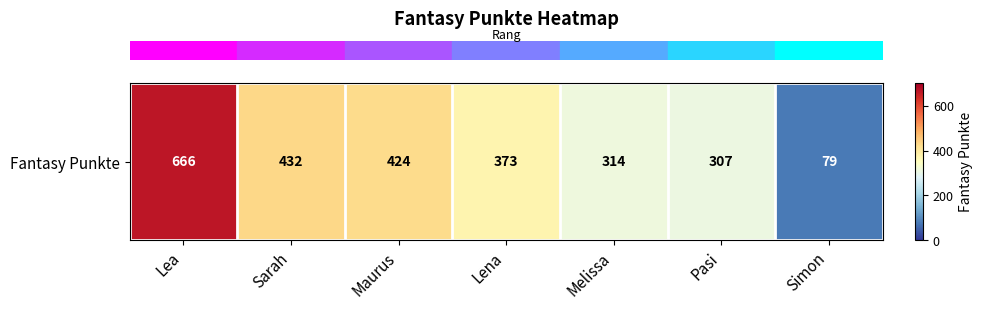

How many distinct data groups are displayed?

1